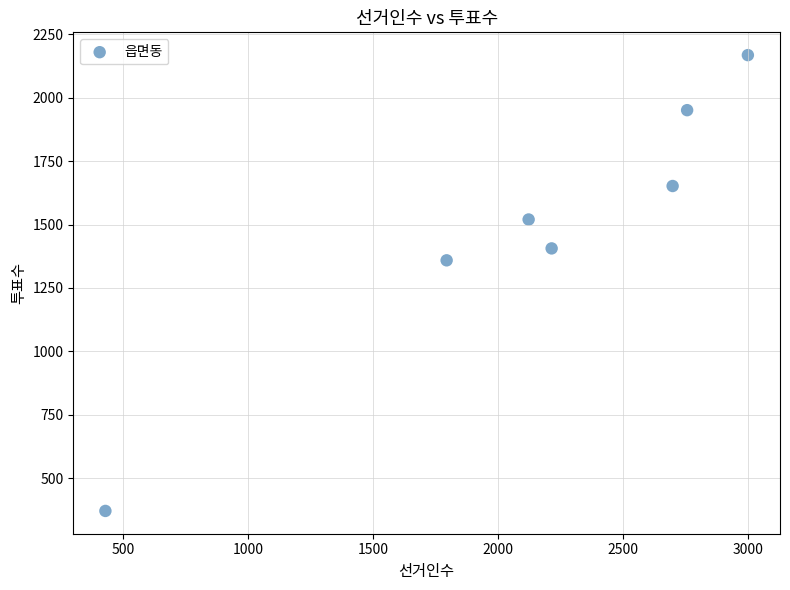

What is the range of Y values (max minus min)?

1797